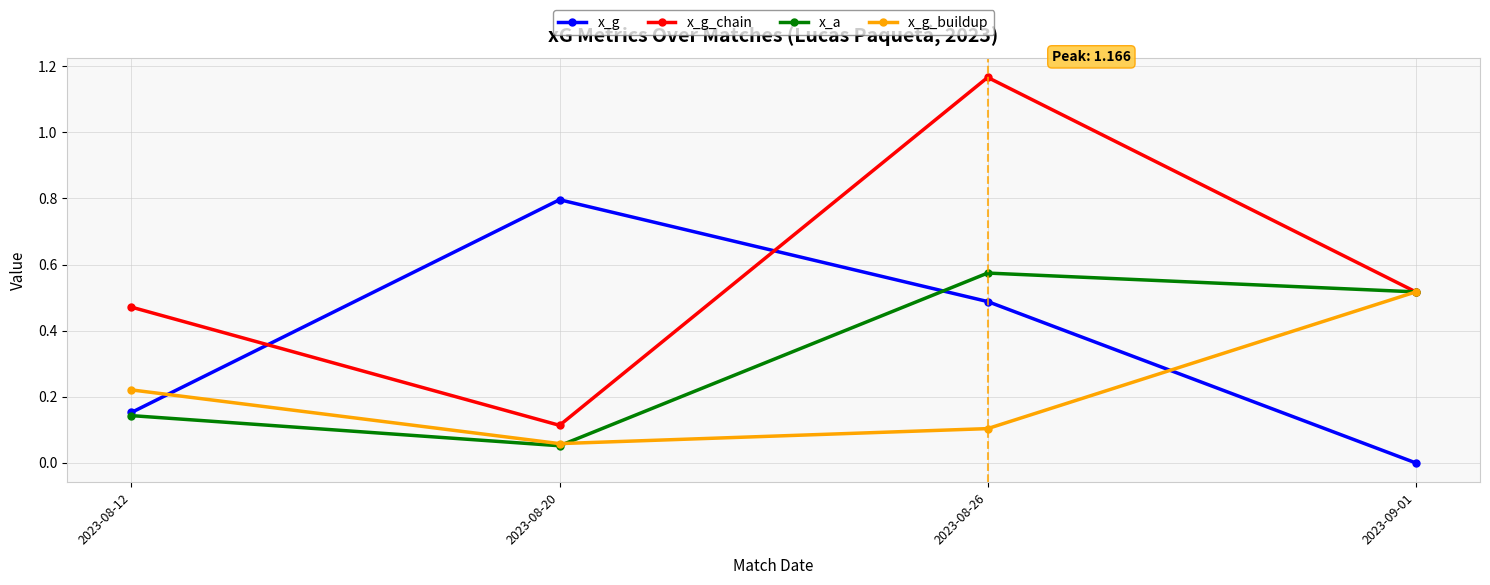

At which label does x_a reach its peak?

2023-08-26